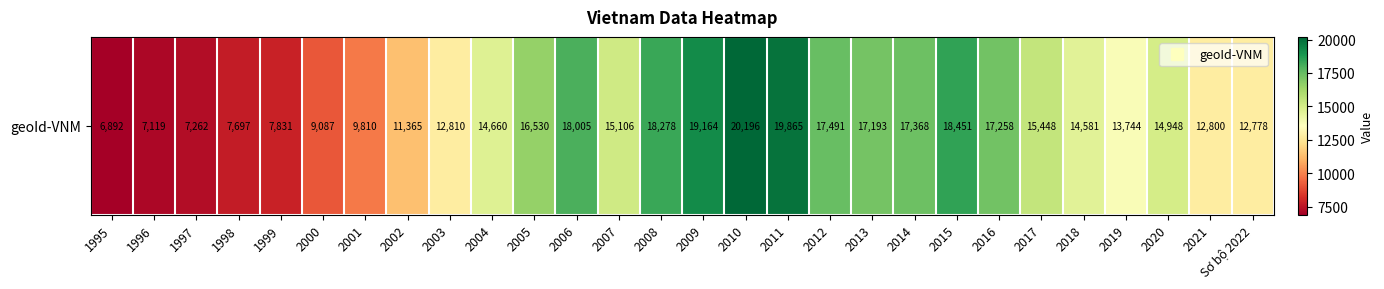

Rank the categories by value from highest to lowest.

2010, 2011, 2009, 2015, 2008, 2006, 2012, 2014, 2016, 2013, 2005, 2017, 2007, 2020, 2004, 2018, 2019, 2003, 2021, Sơ bộ 2022, 2002, 2001, 2000, 1999, 1998, 1997, 1996, 1995